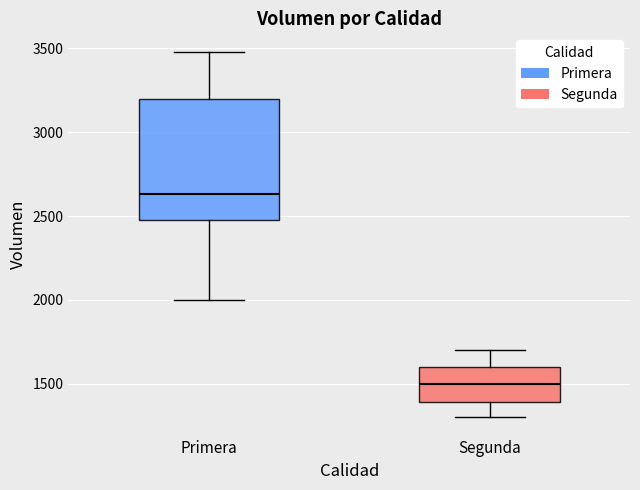

Where does the median line of the box for Segunda sit on the y-axis? The values are not printed on the chart, so give them approximately, as read against the axis.

1500